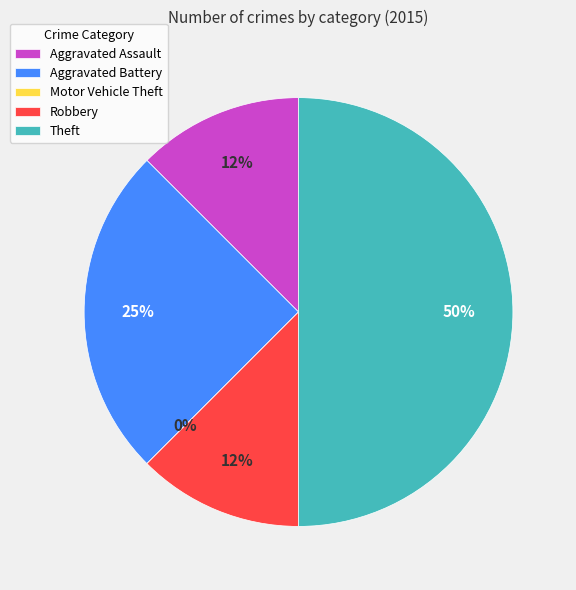

Combined, what portion of the pie is Theft and Aggravated Battery?

75.0%